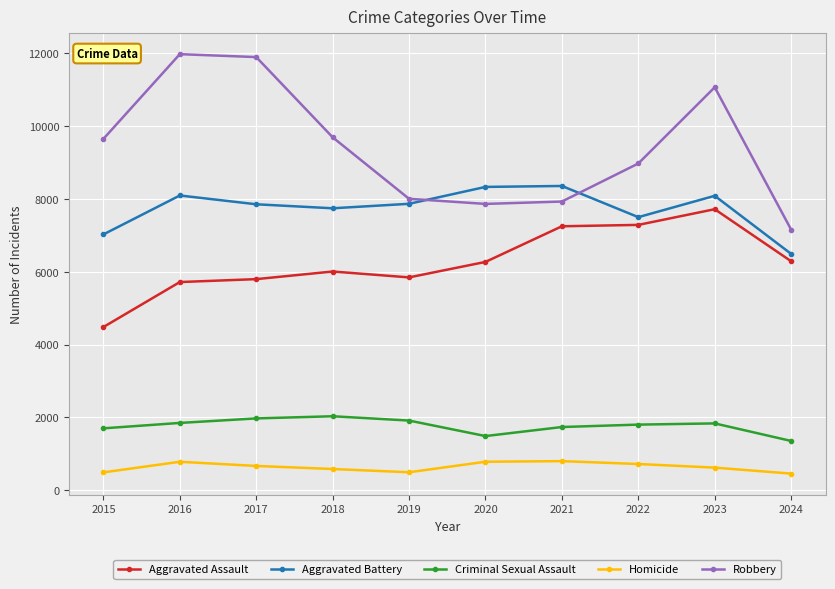

True or false: Aggravated Battery and Aggravated Assault cross at least once.

False